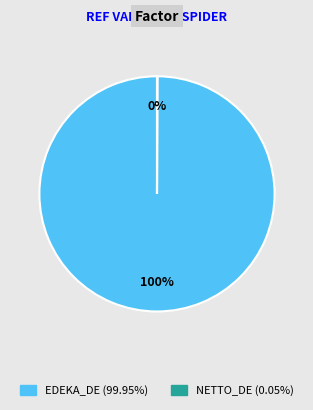

To the nearest percent, what is the difference between the largest and smallest slice percentages?

100%